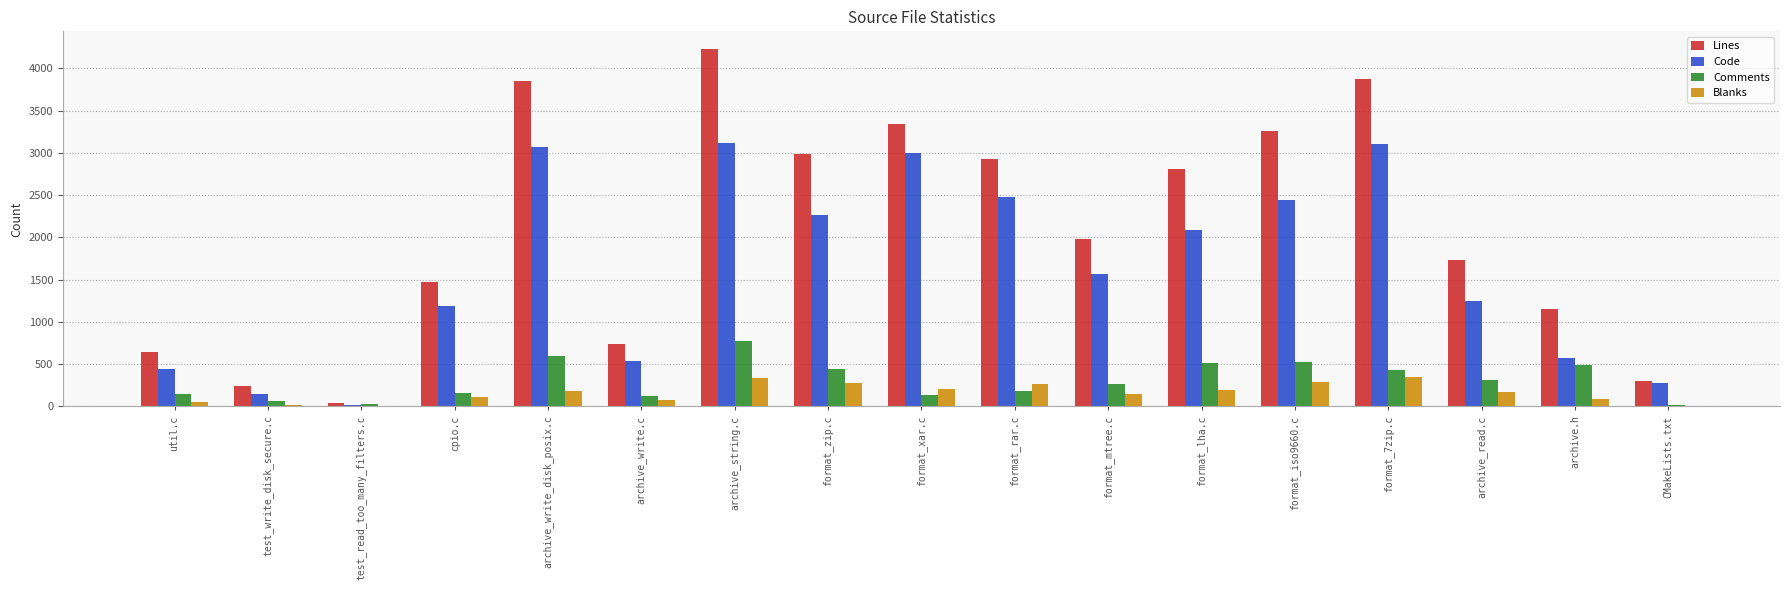

Which series changed the most between test_read_too_many_filters.c and format_lha.c?

Lines